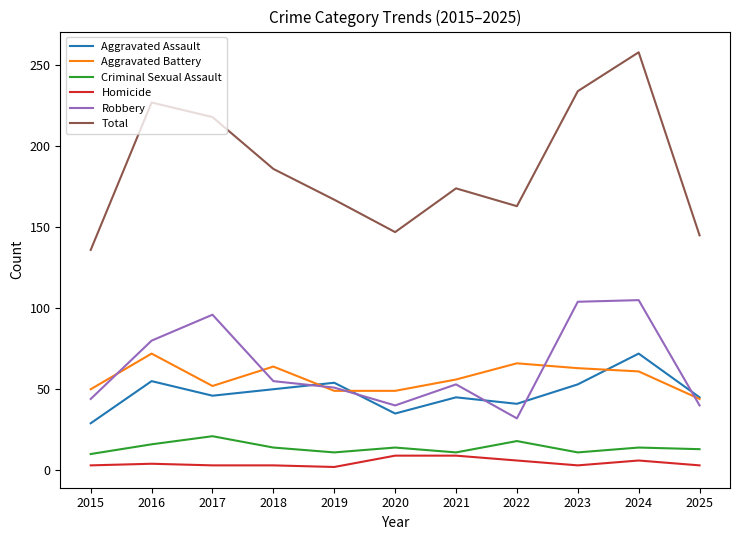

Is it true that Homicide equals 3 at 2023?

True